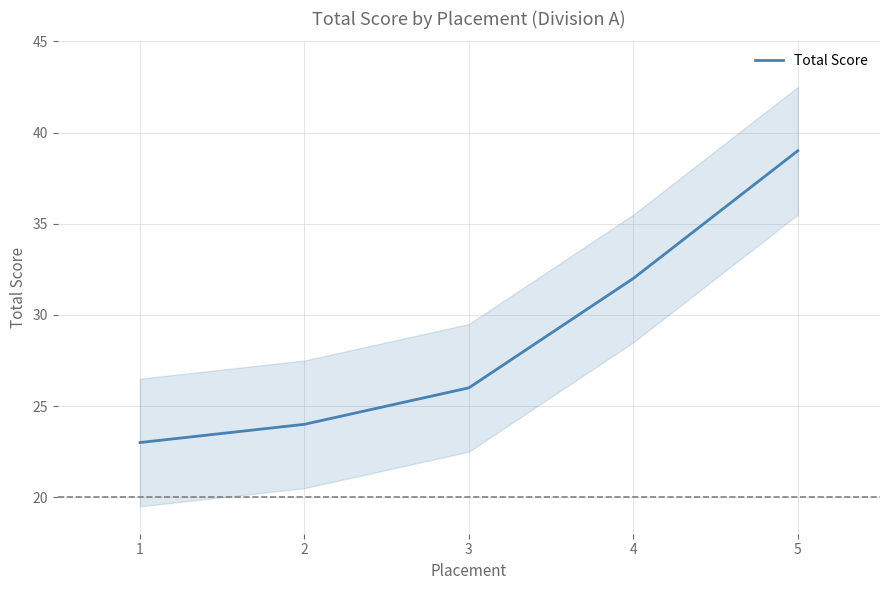

Rank the categories by value from highest to lowest.

5, 4, 3, 2, 1